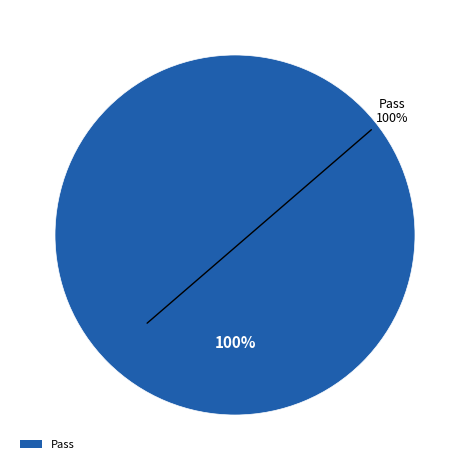

What is the majority slice?

Pass